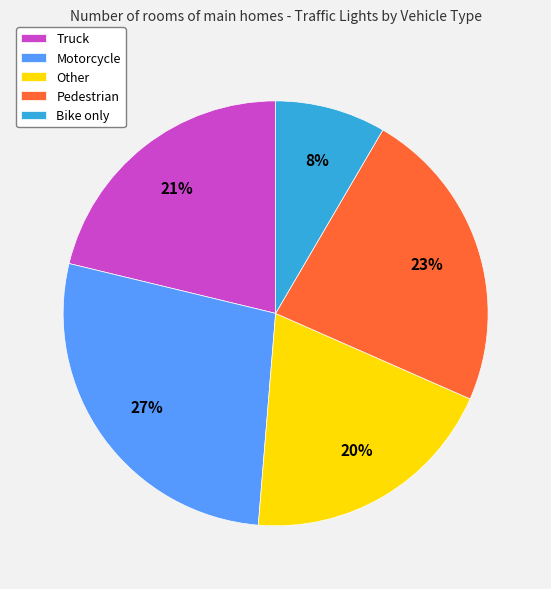

What is the largest slice in the pie chart?

Motorcycle